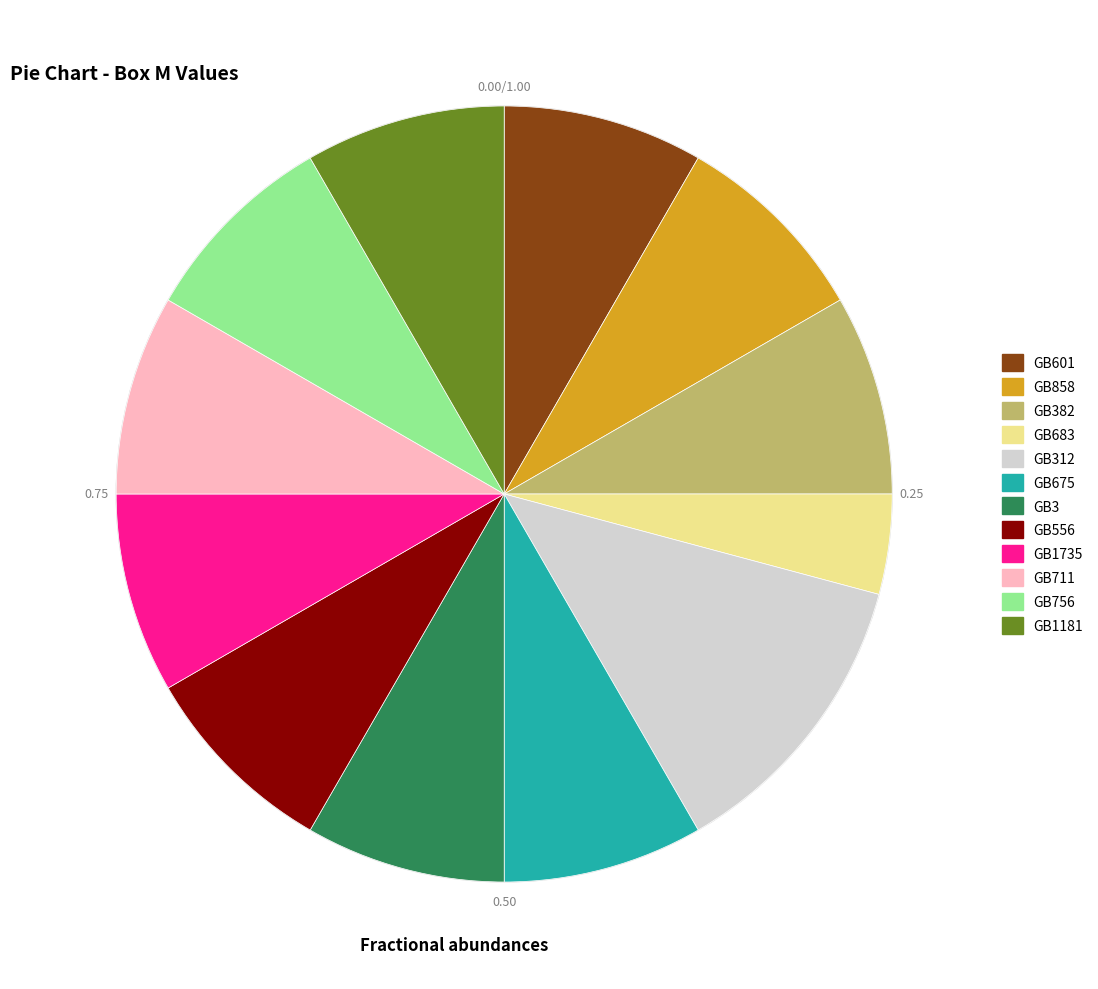

Is there a majority slice in this chart?

No